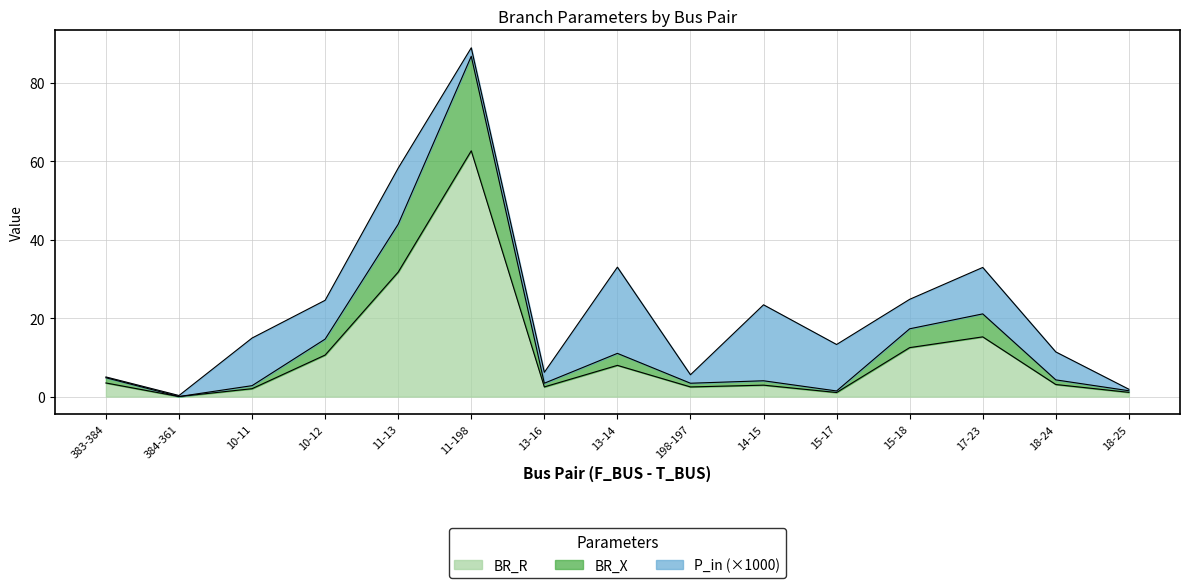

The value of BR_R at 383-384 is 3.5. True or false?

True